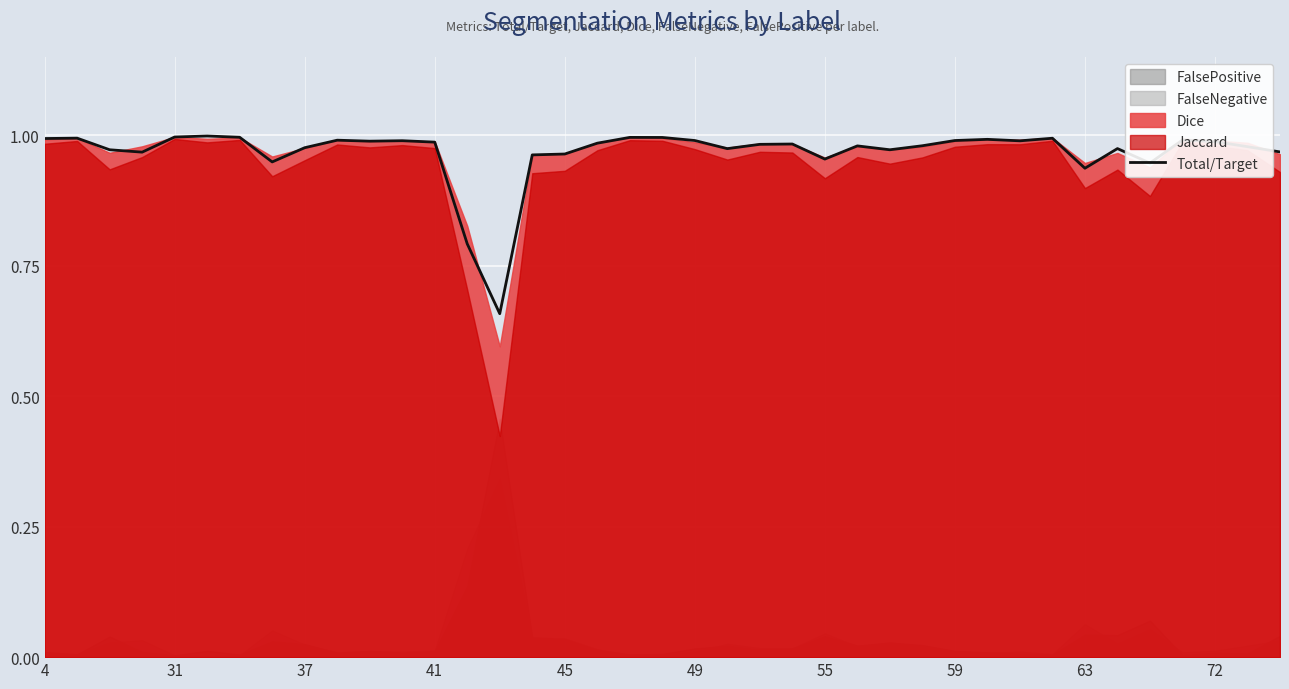

The value of Total/Target at 4 is 1.0. True or false?

True